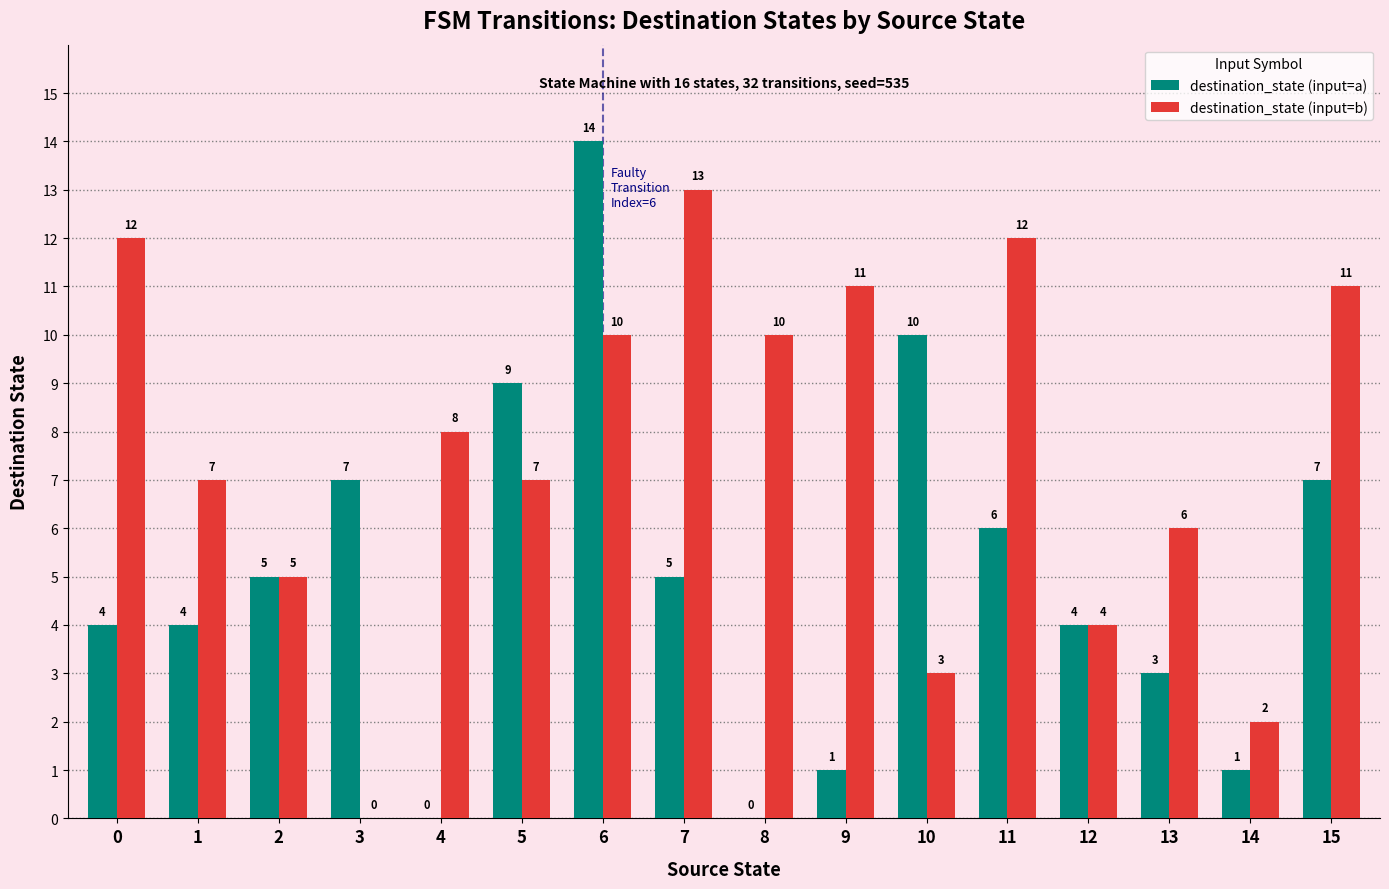

The value of destination_state (input=a) at 9 is 0. True or false?

False